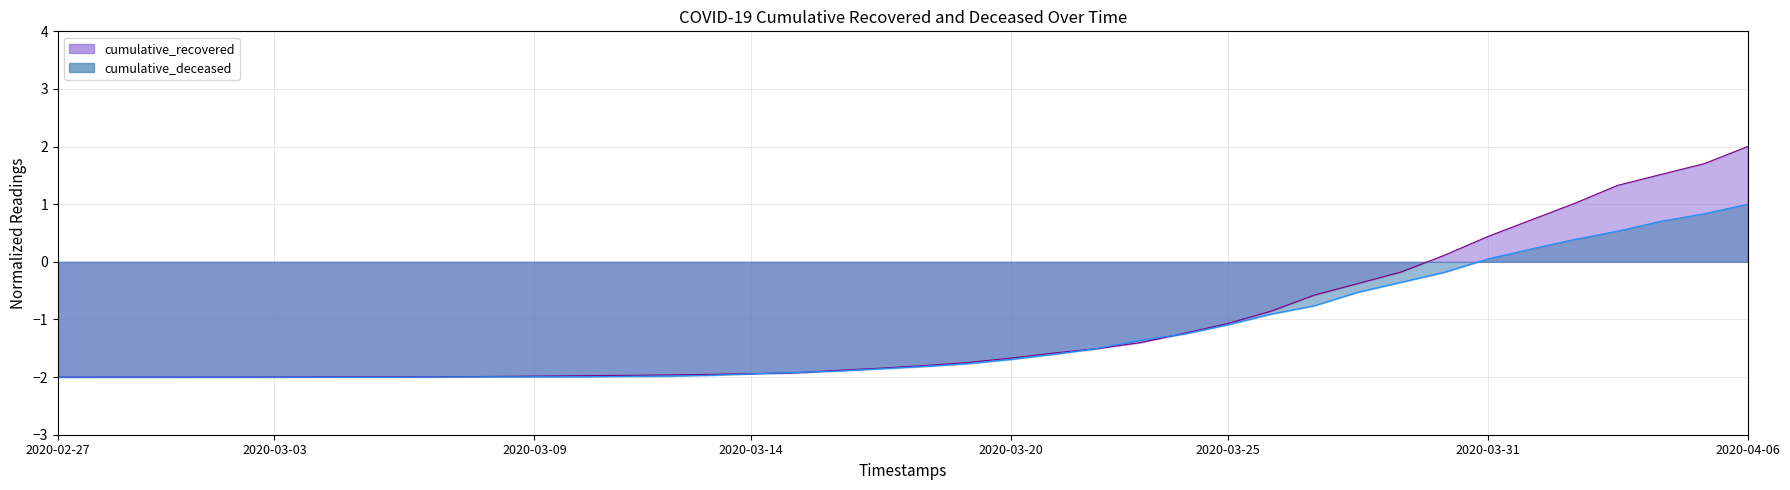

At which label does cumulative_recovered reach its peak?

2020-04-06